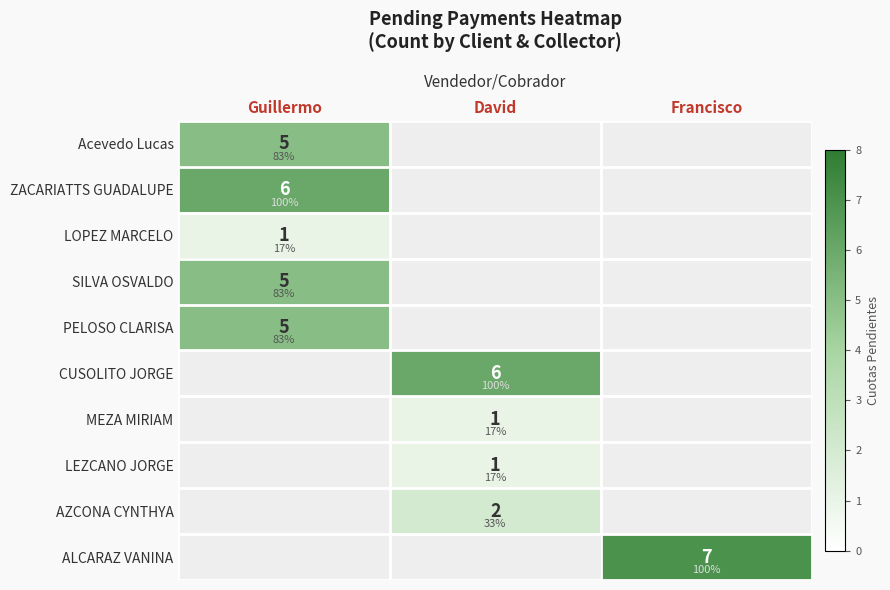

Between Francisco and Guillermo, which is larger?

Guillermo